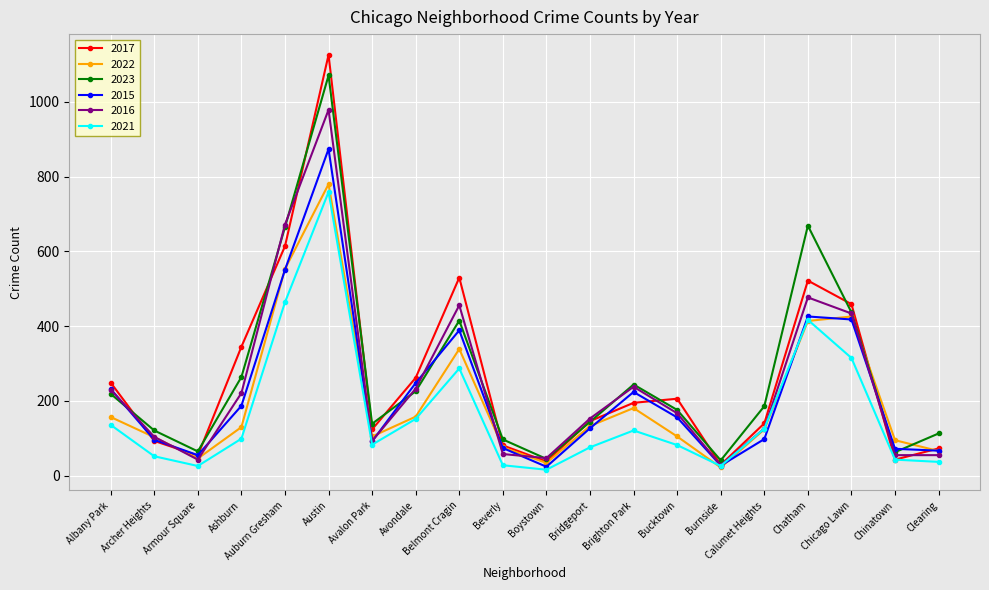

True or false: 2022 and 2017 intersect in this chart.

True